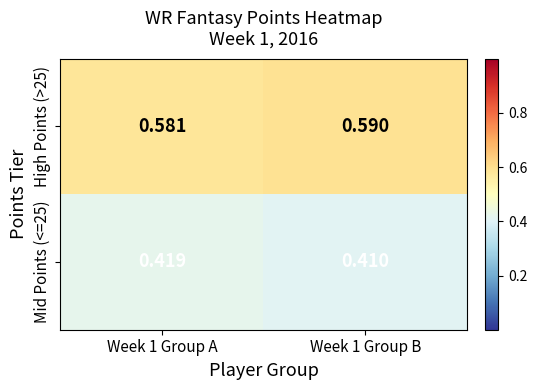

How many series are shown in this chart?

2